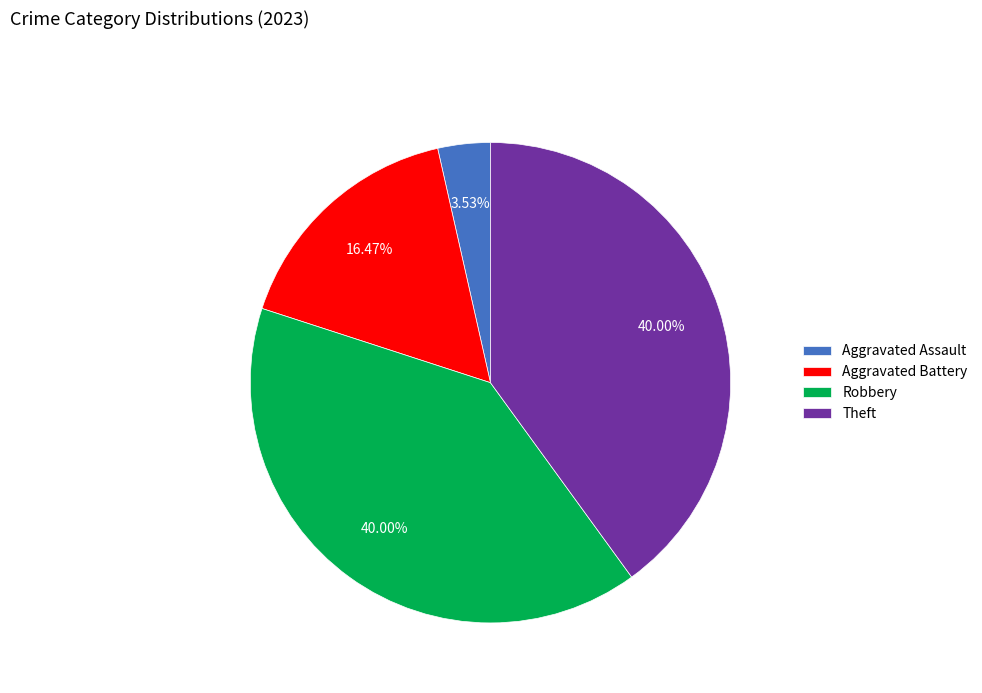

How many segments does this pie chart have?

4